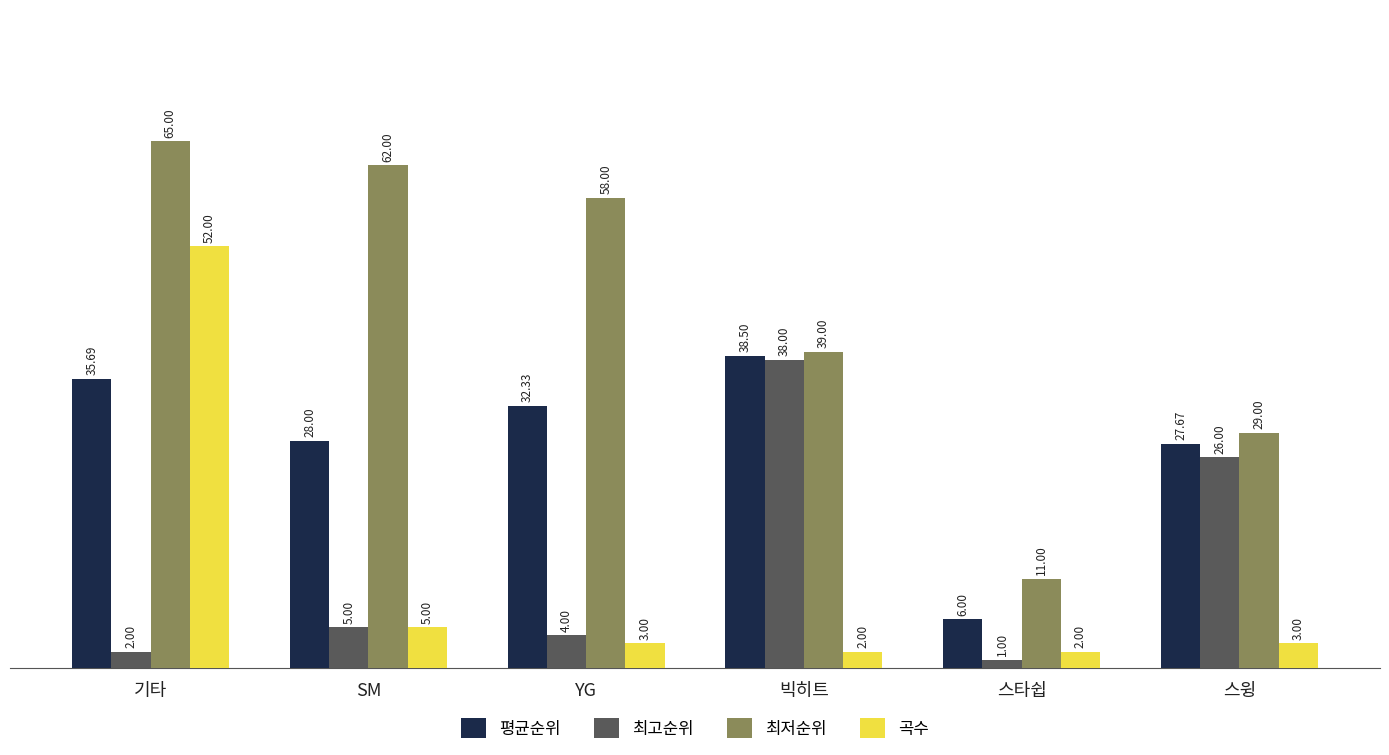

What is the greatest value displayed?

65.0